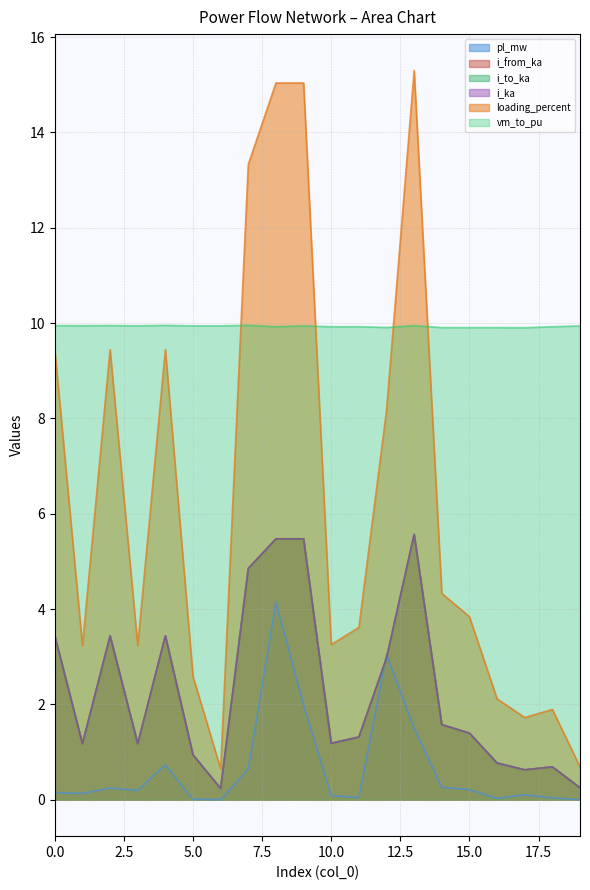

What is the value of the i_from_ka point at the 10th from the left?

5.5